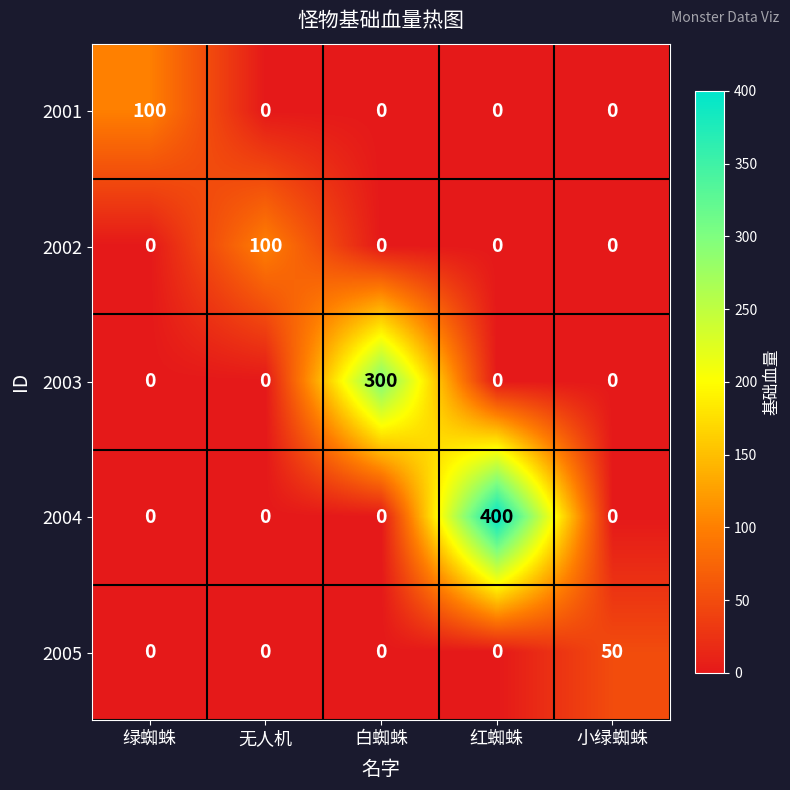

What is the highest value of the 2001 series?

100